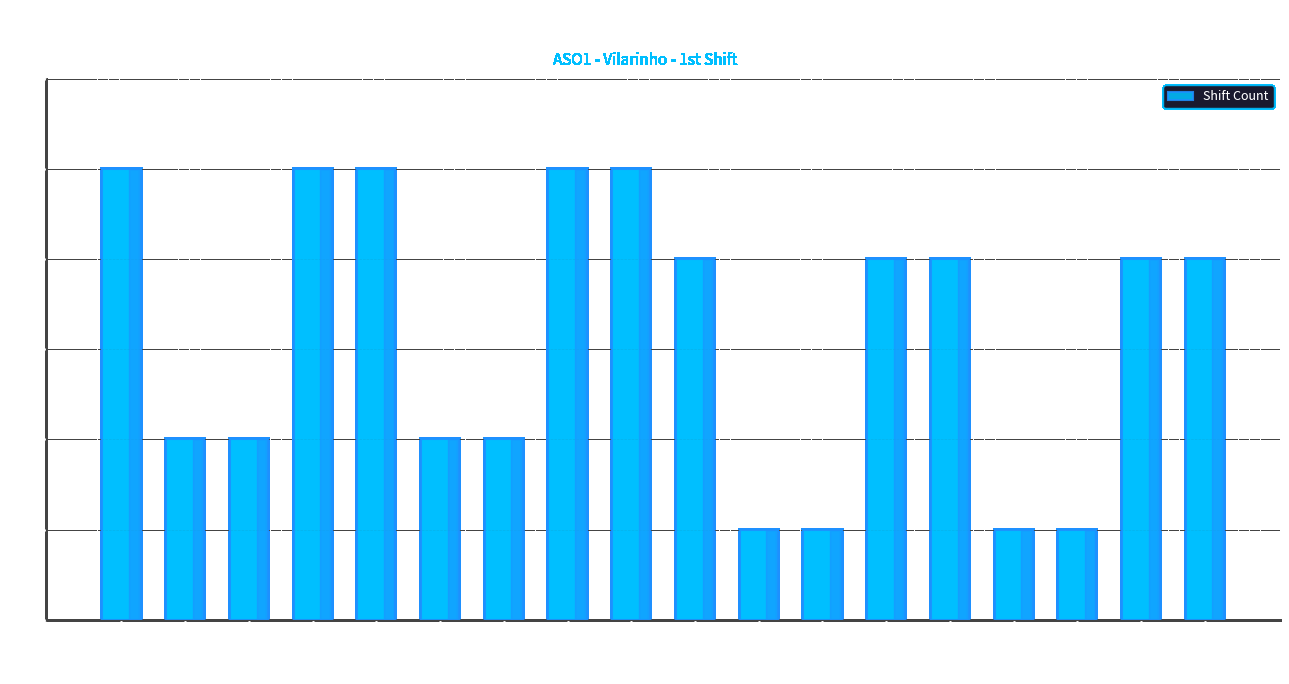

How many values are between 2 and 5?

14